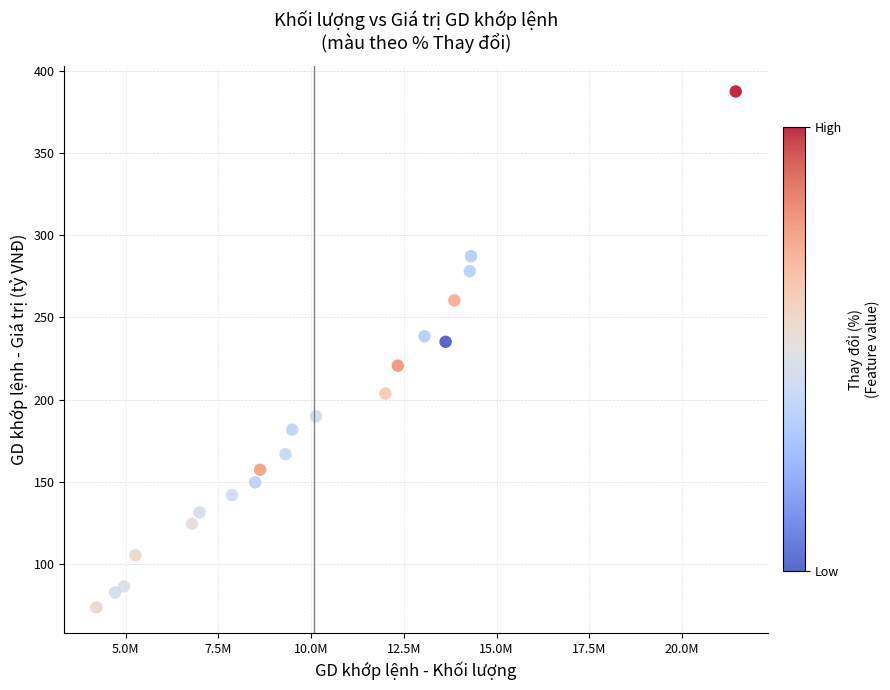

What is the range of Y values (max minus min)?

313.9